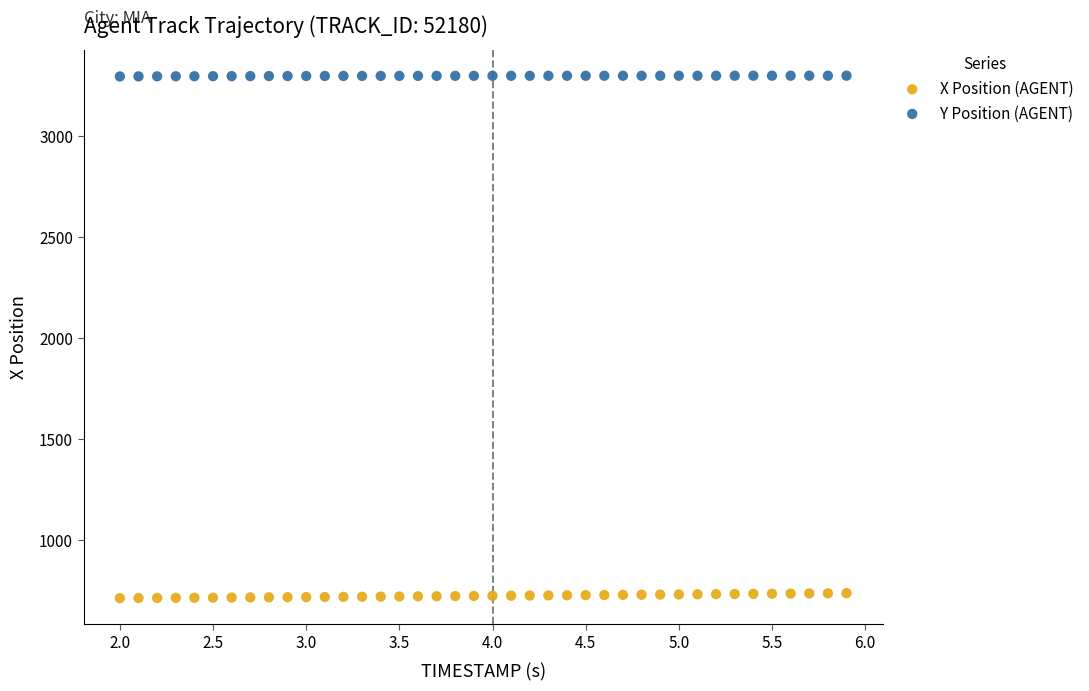

Which series contains the lowest Y value?

X Position (AGENT)